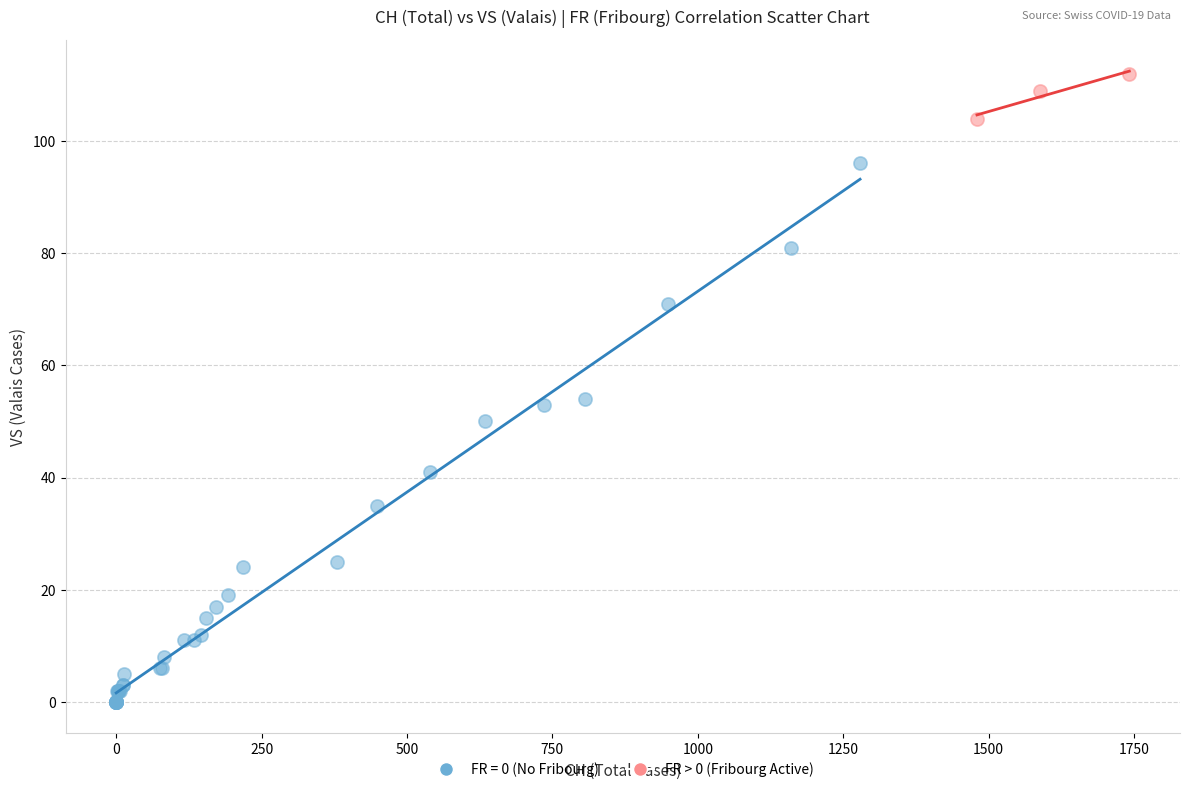

Which series contains the lowest Y value?

FR = 0 (No Fribourg)